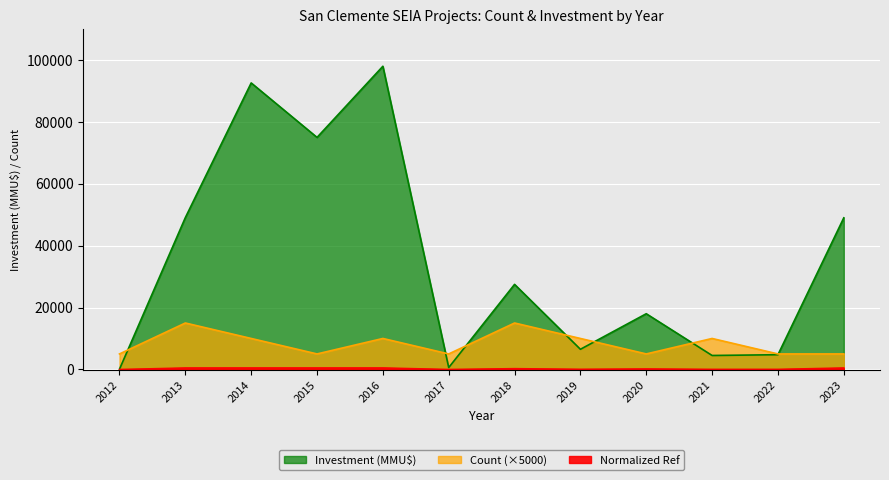

What is the value of the Count point at the 12th from the left?

5000